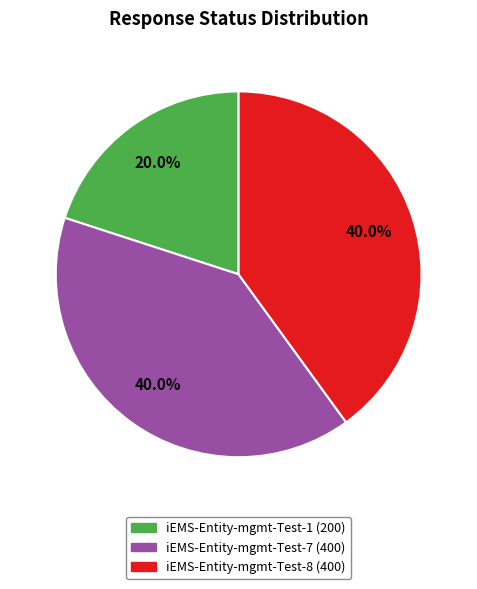

Is it true that iEMS-Entity-mgmt-Test-1 is 20% of the pie?

True